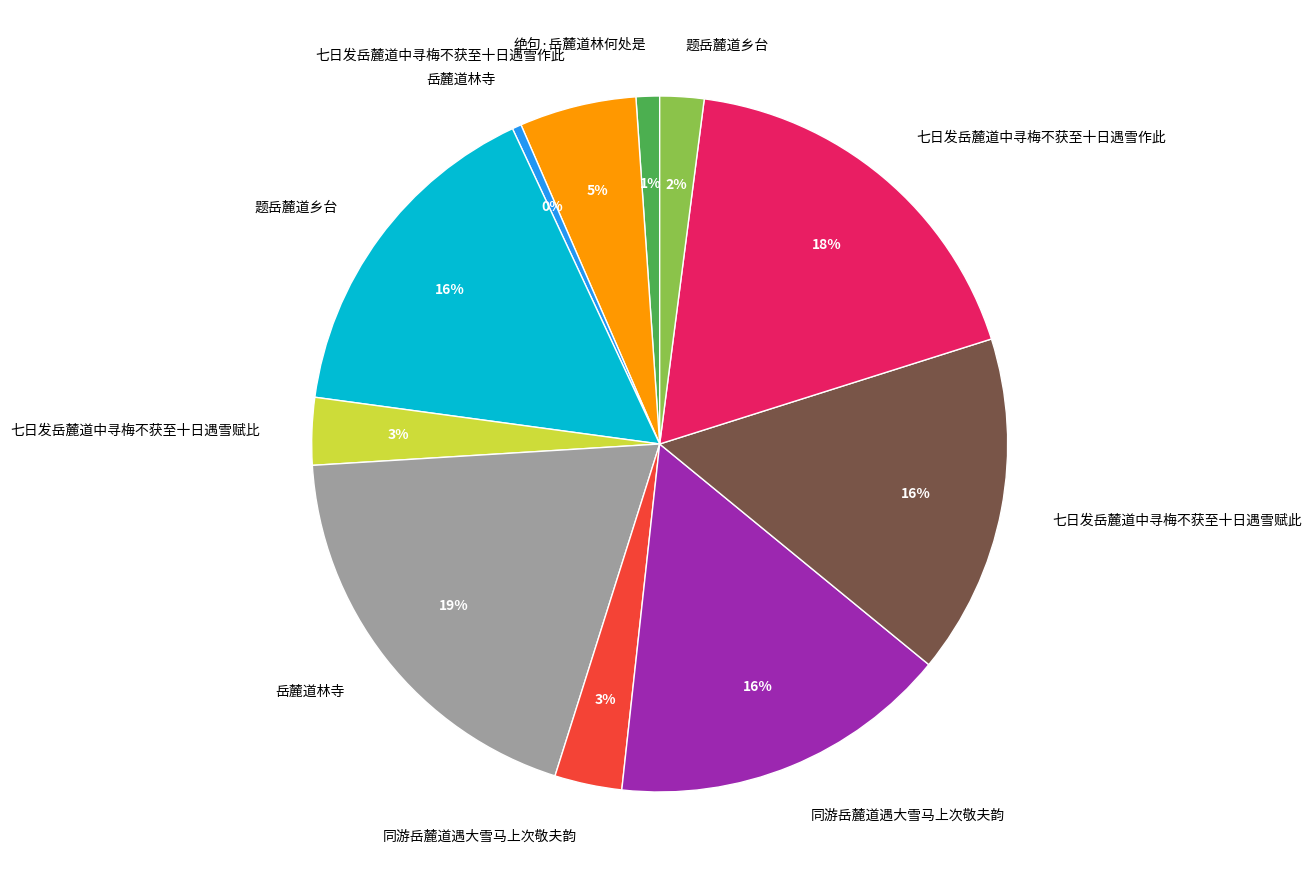

Is there a majority slice in this chart?

No